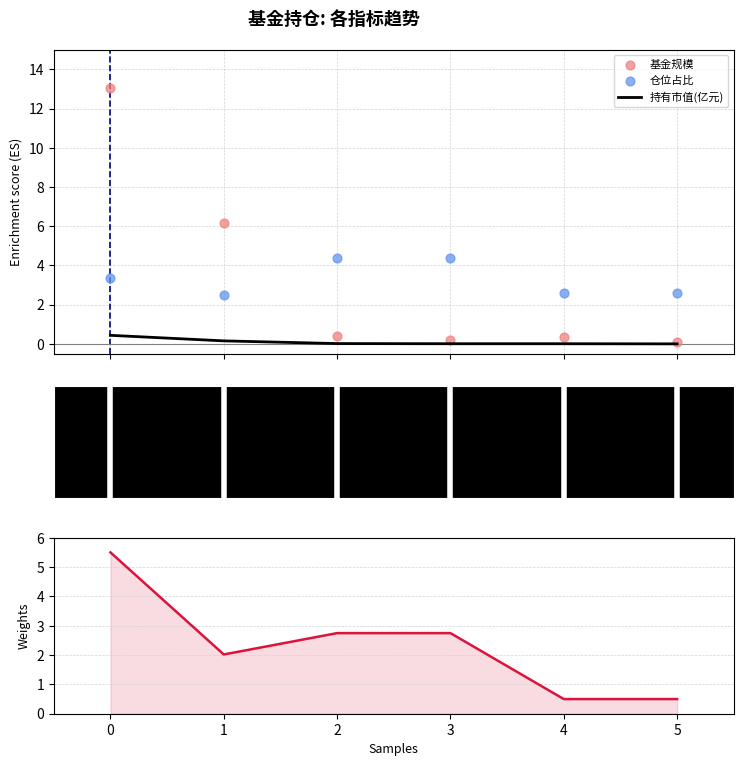

What is the total value across all series at 1?

10.9